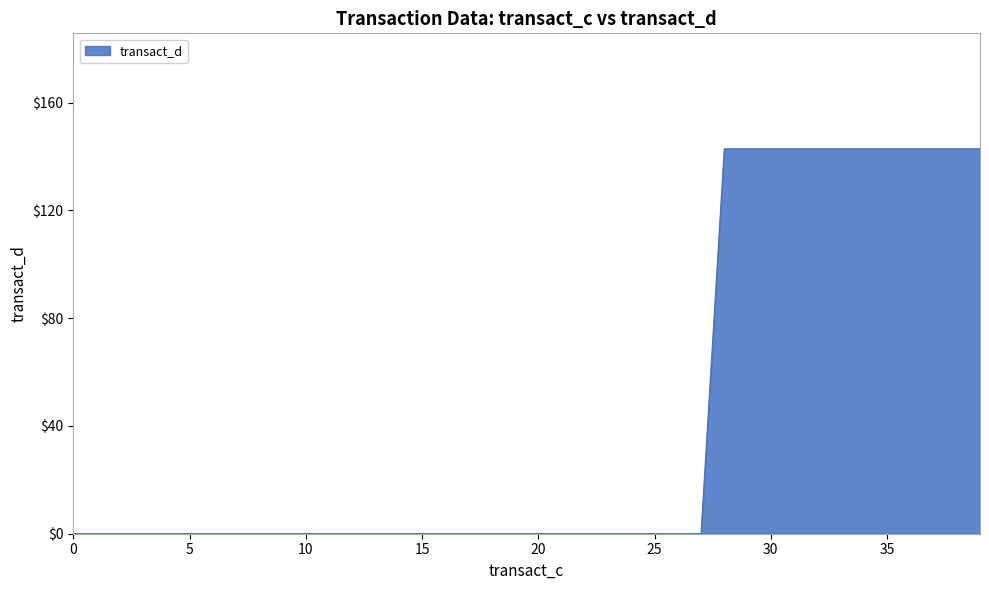

What is the greatest value displayed?

142.9